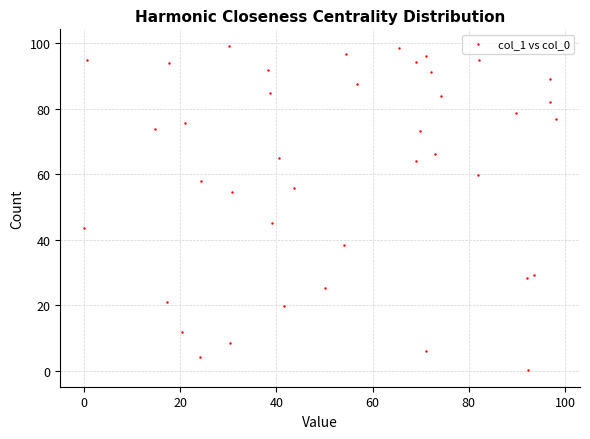

What Y value in the scatter plot is closest to 49?

45.2